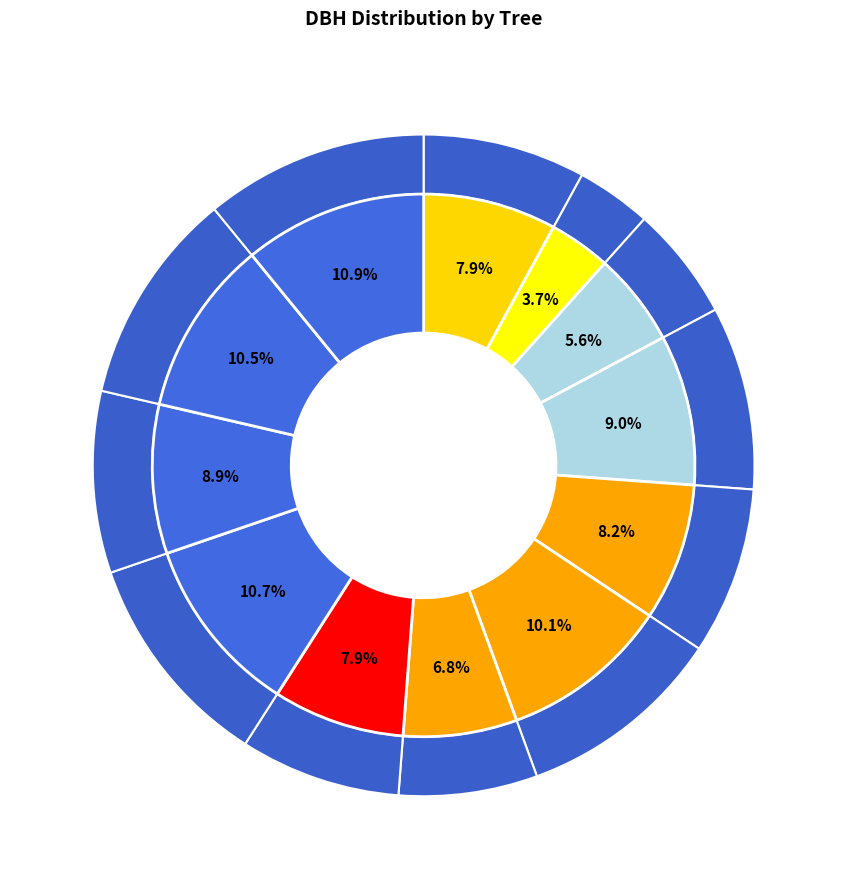

Does any single category account for the majority?

No